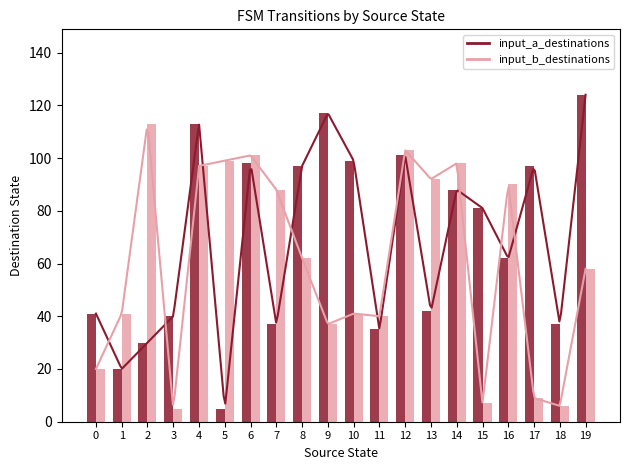

What is the smallest value displayed?

5